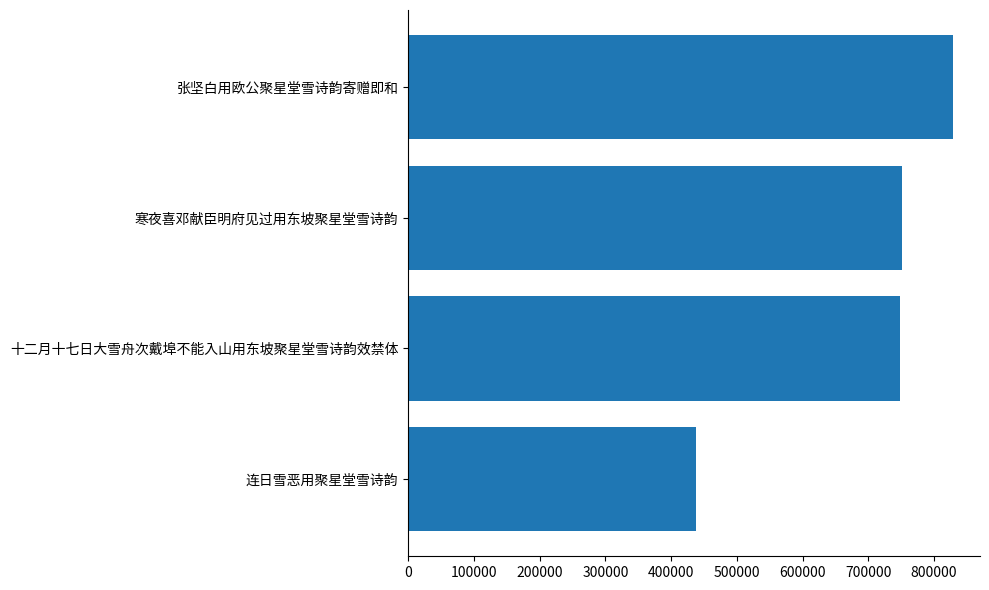

What is the average value?

691608